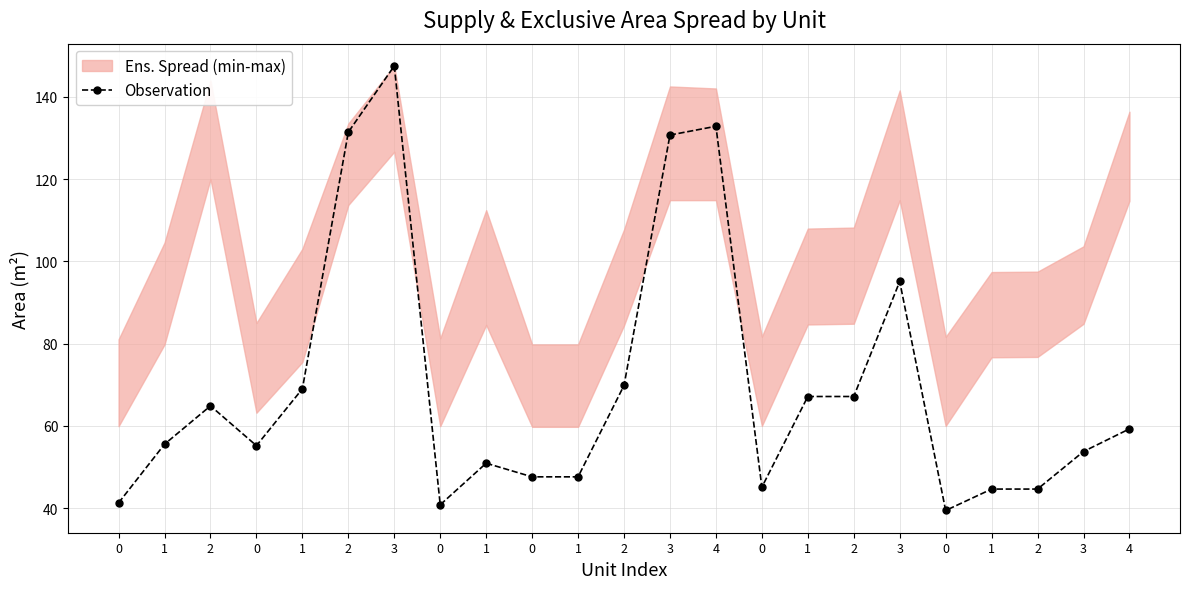

What is the difference between the maximum and minimum values?

108.1